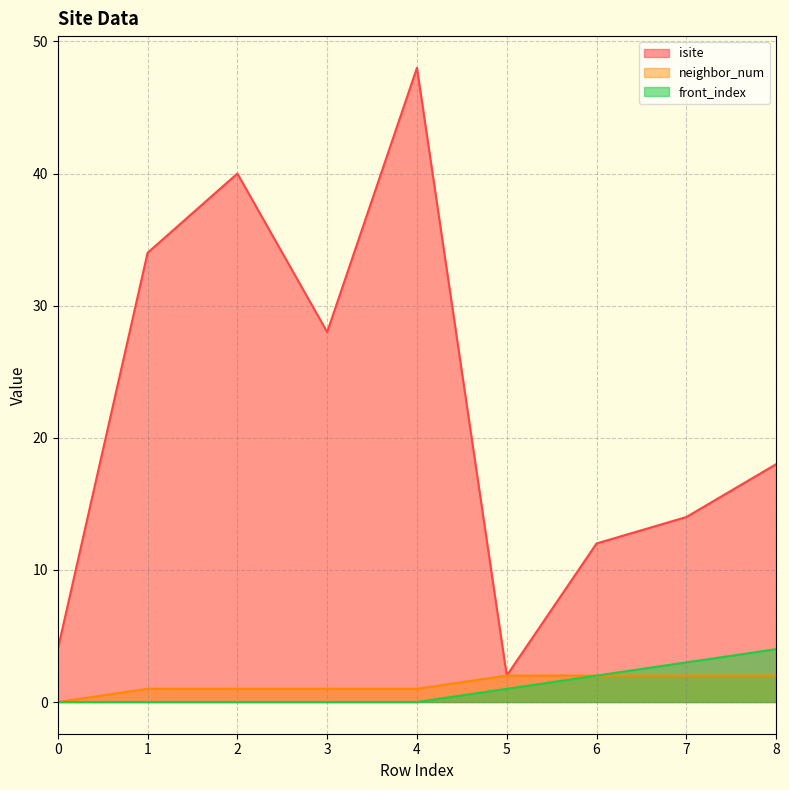

Which has a higher value, 7 or 6?

7